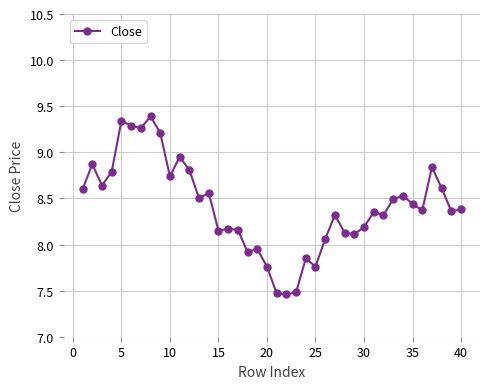

How many values exceed 8?

32